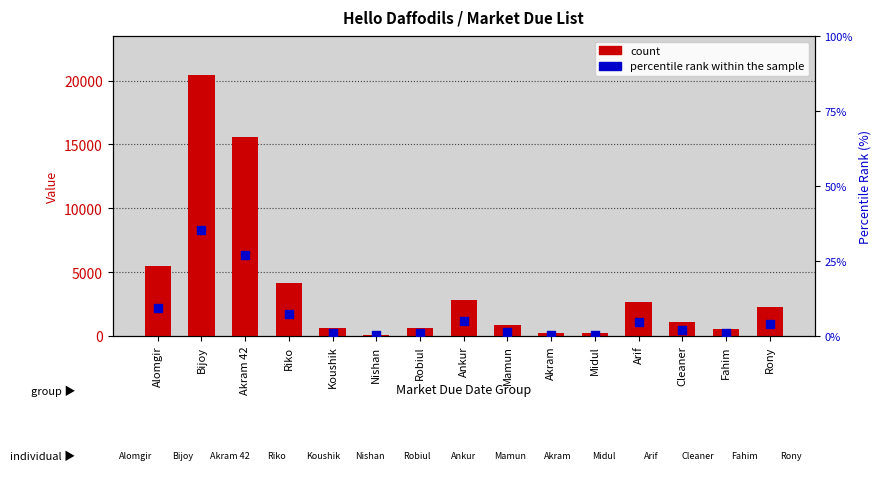

Which series has the widest spread of Y values?

count